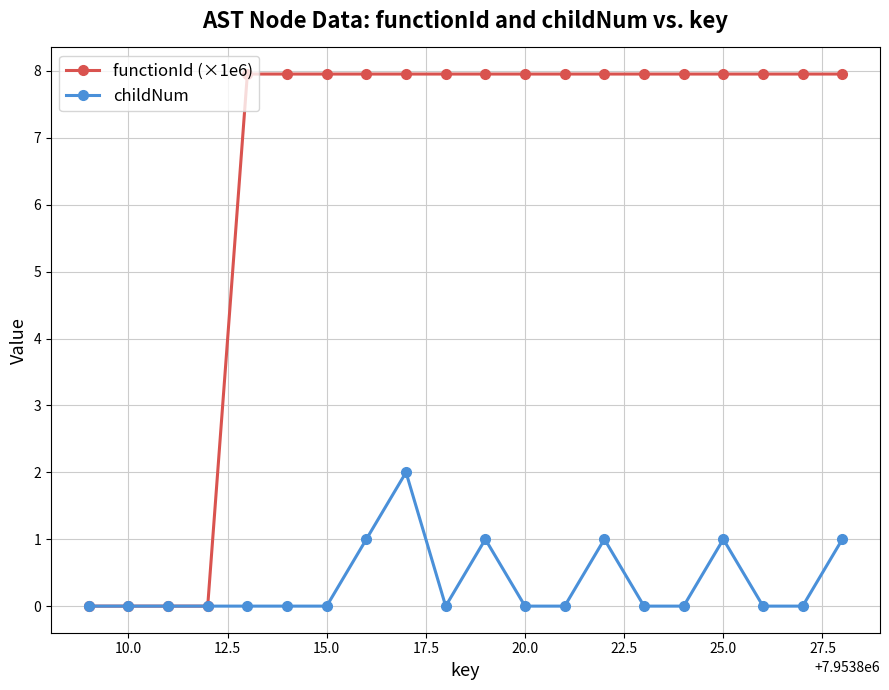

Which series has the largest total across all categories?

functionId (×1e6)